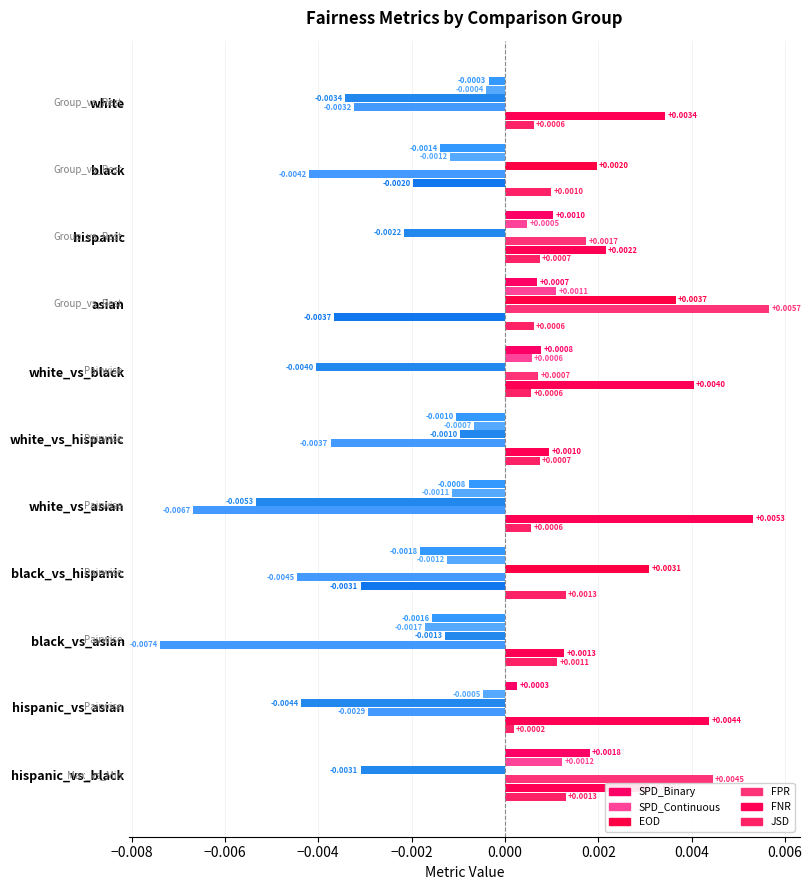

How many values in the FPR series exceed 0?

4